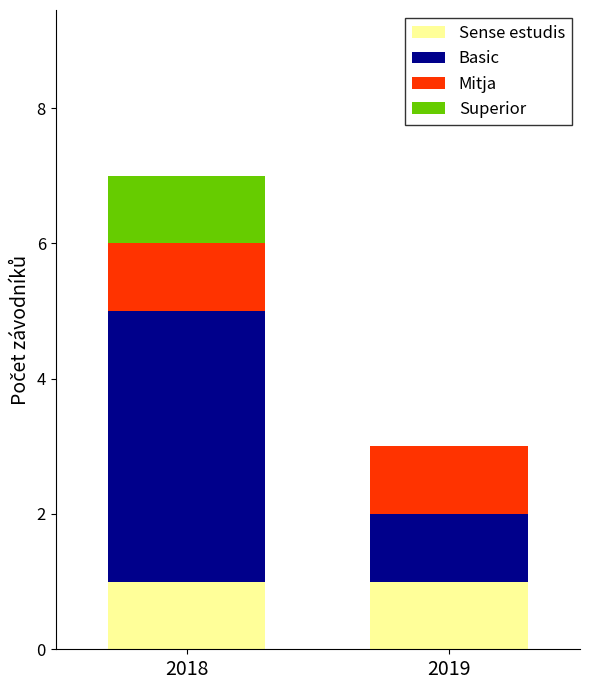

At which category is the sum across all series the highest?

2018